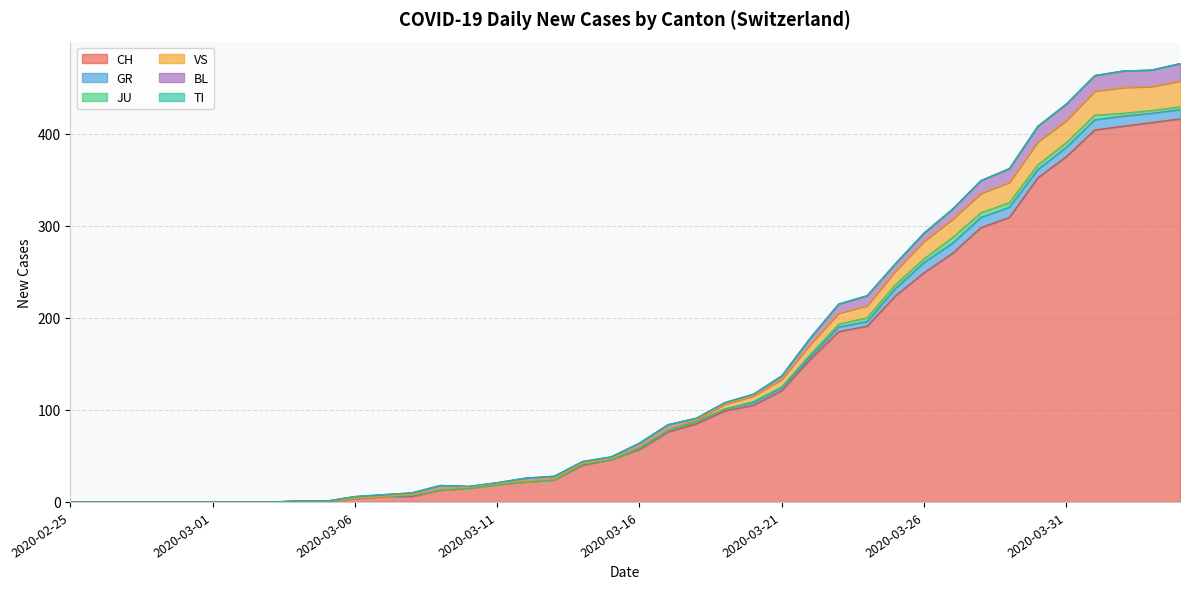

What position from the right is 2020-03-16?

20